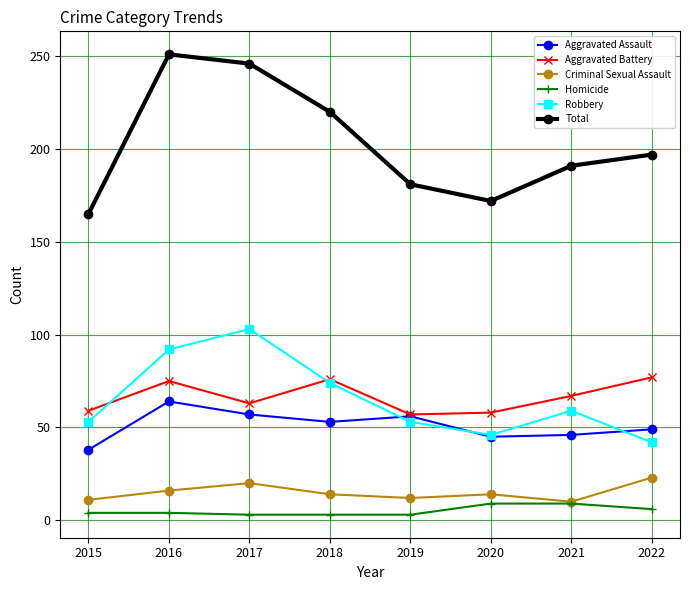

Rank the series by their maximum value, from lowest to highest.

Homicide, Criminal Sexual Assault, Aggravated Assault, Aggravated Battery, Robbery, Total